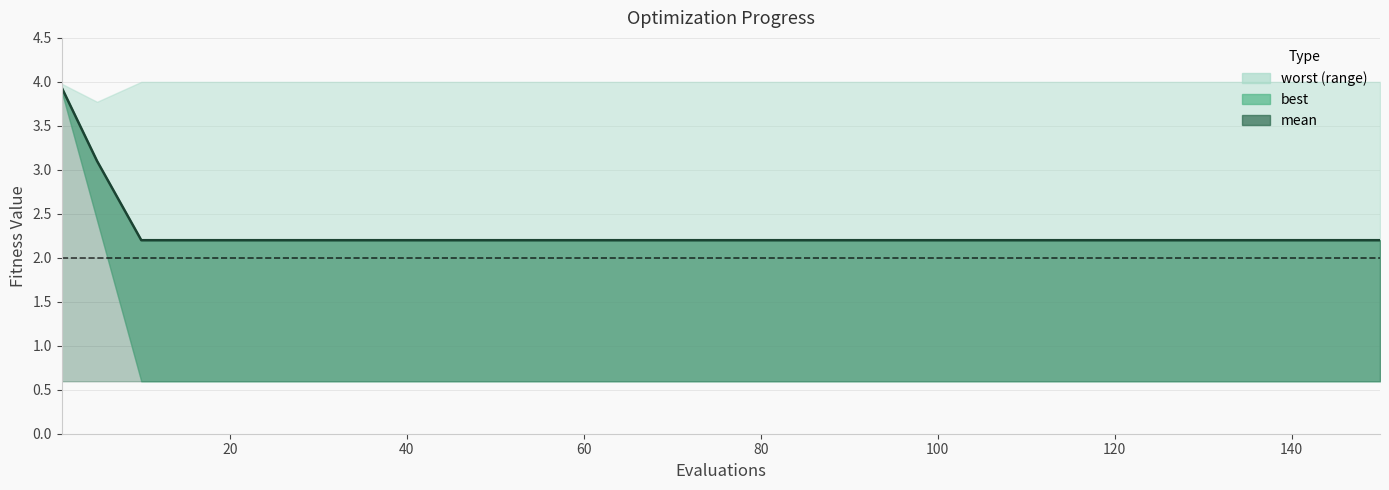

Which label corresponds to the smallest value in the chart?

40